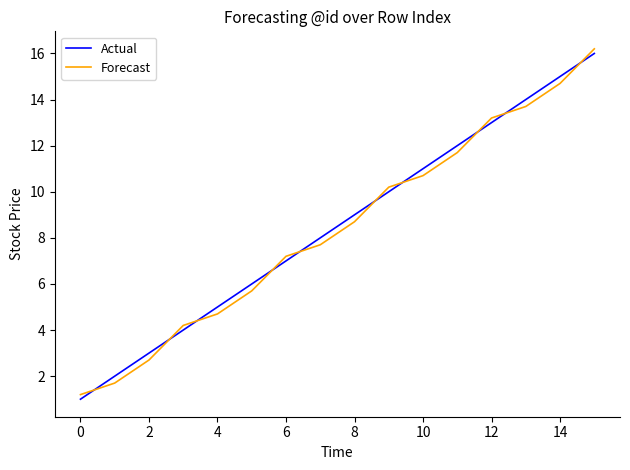

What is the difference between the maximum and minimum values in the Forecast series?

15.0